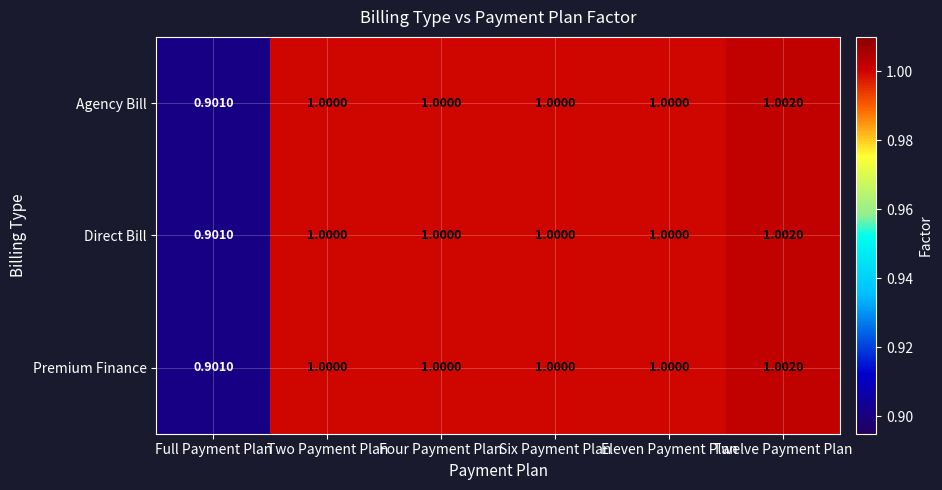

At which category is the sum across all series the highest?

Twelve Payment Plan